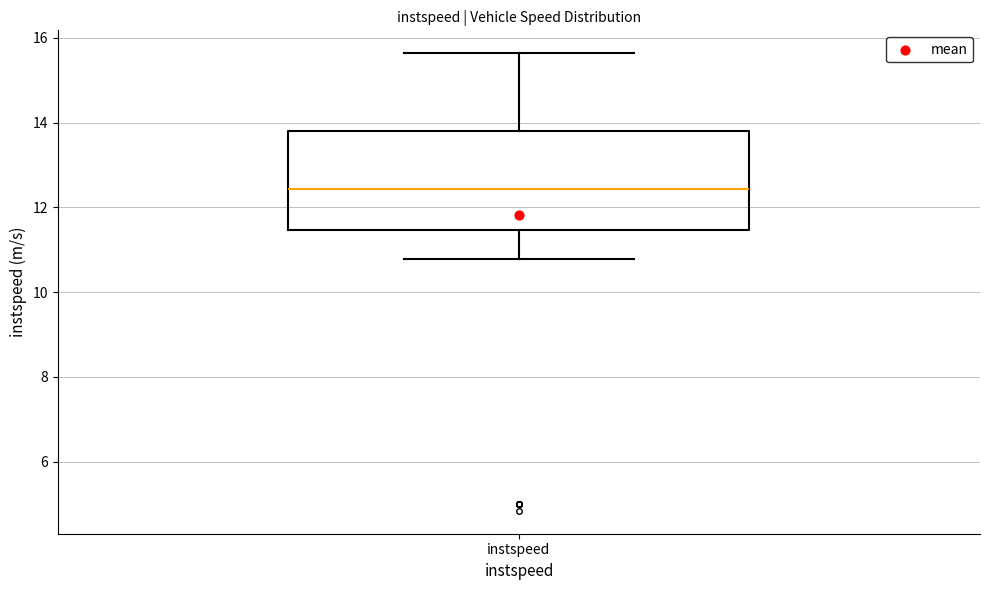

Where does the median line of the box for instspeed sit on the y-axis? The values are not printed on the chart, so give them approximately, as read against the axis.

12.4